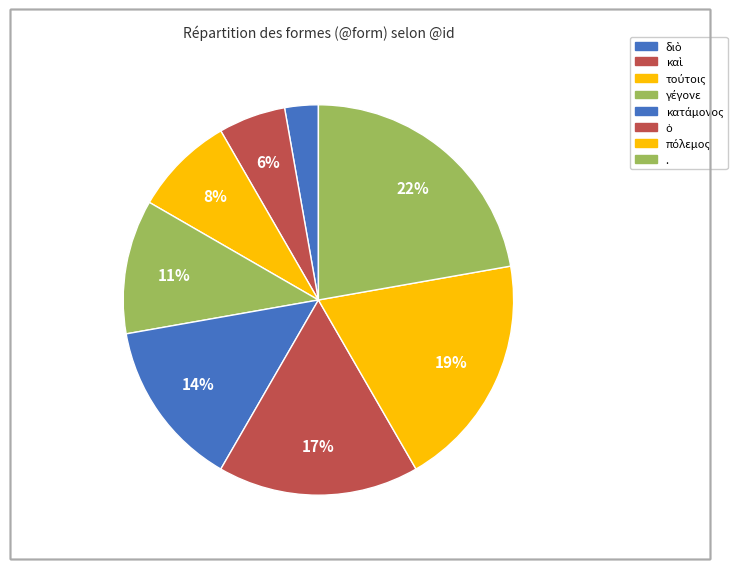

To the nearest percent, what is the difference between the largest and smallest slice percentages?

19%